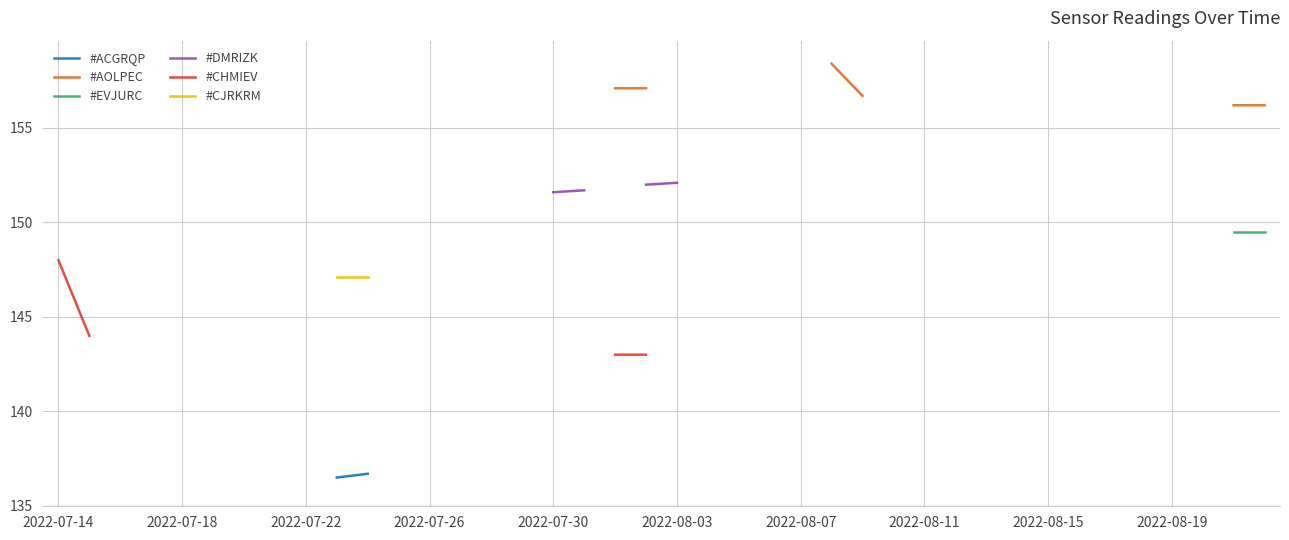

True or false: #AOLPEC and #ACGRQP intersect in this chart.

False